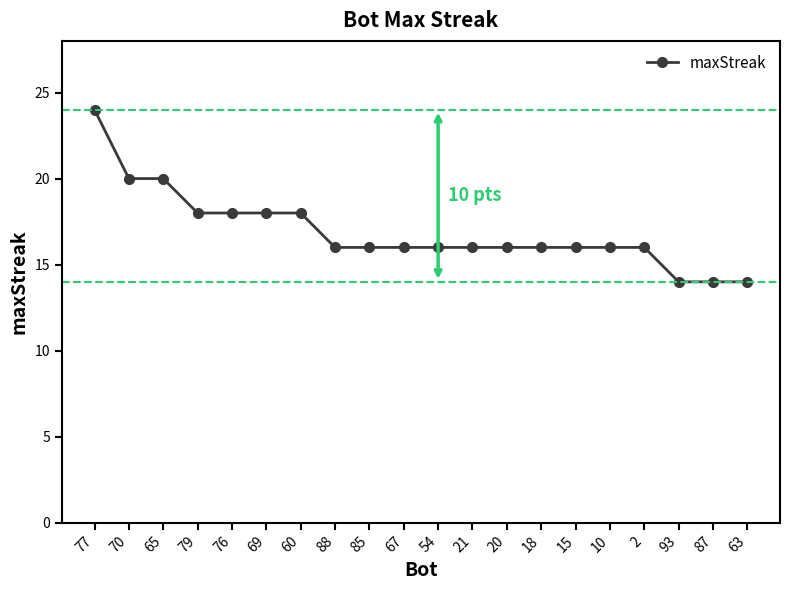

Which category has the highest value across all series?

77